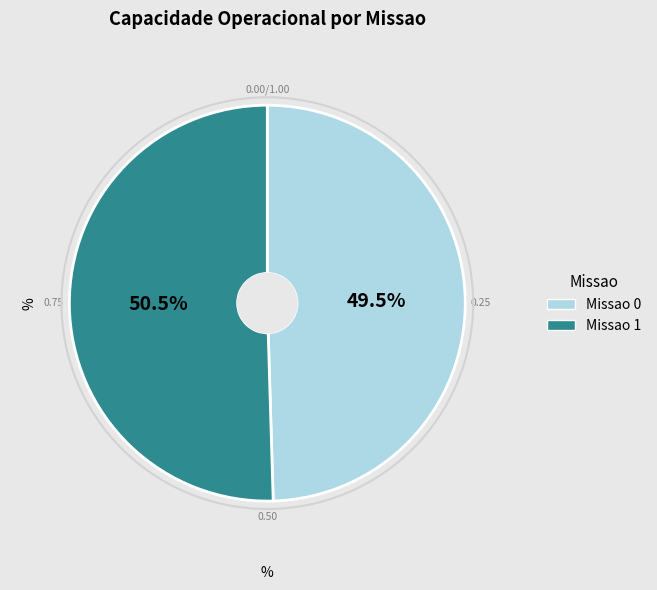

Rank the categories by value from lowest to highest.

Missao 0, Missao 1